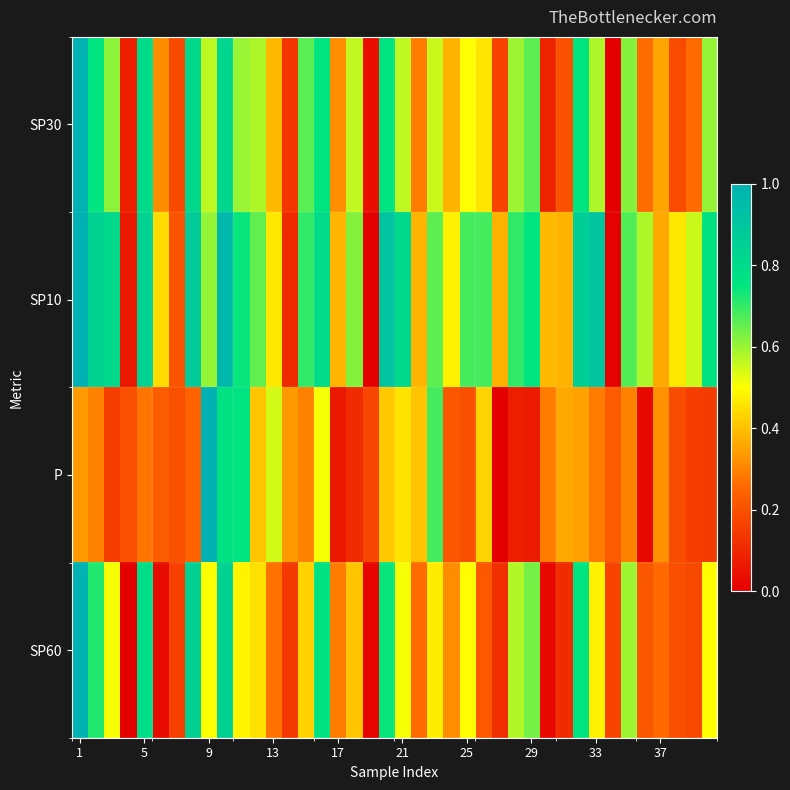

Reading left to right, extract all data points from this chart.

SP30: 1.0	0.7	0.6	0.1	0.8	0.3	0.2	0.8	0.6	0.8	0.6	0.6	0.4	0.1	0.7	0.8	0.3	0.6	0.0	0.8	0.6	0.3	0.6	0.4	0.5	0.5	0.2	0.6	0.7	0.1	0.2	0.8	0.6	0.0	0.6	0.3	0.4	0.2	0.3	0.6
SP10: 1.0	0.8	0.8	0.1	0.8	0.4	0.2	0.9	0.6	1.0	0.7	0.7	0.5	0.1	0.7	0.8	0.4	0.6	0.0	0.9	0.8	0.4	0.7	0.5	0.7	0.7	0.4	0.7	0.8	0.4	0.4	0.9	0.9	0.0	0.7	0.6	0.4	0.5	0.6	0.8
P: 0.3	0.3	0.2	0.2	0.3	0.2	0.2	0.2	1.0	0.8	0.8	0.4	0.5	0.3	0.3	0.5	0.1	0.1	0.2	0.4	0.5	0.4	0.7	0.2	0.2	0.4	0.0	0.1	0.1	0.3	0.4	0.3	0.3	0.2	0.3	0.0	0.3	0.2	0.2	0.1
SP60: 1.0	0.7	0.5	0.0	0.8	0.0	0.2	0.8	0.5	0.8	0.5	0.5	0.3	0.1	0.4	0.8	0.3	0.4	0.0	0.7	0.5	0.3	0.5	0.3	0.5	0.2	0.1	0.6	0.6	0.0	0.1	0.8	0.5	0.2	0.6	0.2	0.3	0.2	0.2	0.5